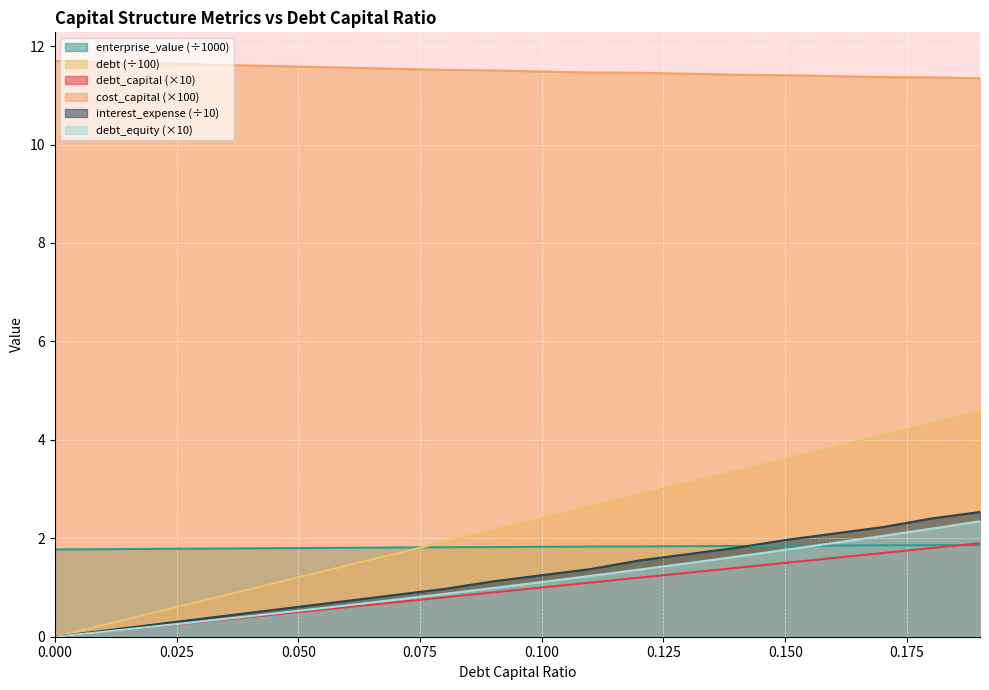

Reading right to left, extract all data points from this chart.

debt_capital: 0.19=1.9	0.18=1.8	0.17=1.7	0.16=1.6	0.15=1.5	0.14=1.4	0.13=1.3	0.12=1.2	0.11=1.1	0.1=1.0	0.09=0.9	0.08=0.8	0.07=0.7	0.06=0.6	0.05=0.5	0.04=0.4	0.03=0.3	0.02=0.2	0.01=0.1	0.0=0.0
cost_capital: 0.19=11.3	0.18=11.4	0.17=11.4	0.16=11.4	0.15=11.4	0.14=11.4	0.13=11.4	0.12=11.5	0.11=11.5	0.1=11.5	0.09=11.5	0.08=11.5	0.07=11.5	0.06=11.6	0.05=11.6	0.04=11.6	0.03=11.6	0.02=11.6	0.01=11.7	0.0=11.7
enterprise_value: 0.19=1.9	0.18=1.9	0.17=1.9	0.16=1.9	0.15=1.8	0.14=1.8	0.13=1.8	0.12=1.8	0.11=1.8	0.1=1.8	0.09=1.8	0.08=1.8	0.07=1.8	0.06=1.8	0.05=1.8	0.04=1.8	0.03=1.8	0.02=1.8	0.01=1.8	0.0=1.8
debt: 0.19=4.6	0.18=4.3	0.17=4.1	0.16=3.9	0.15=3.6	0.14=3.4	0.13=3.1	0.12=2.9	0.11=2.7	0.1=2.4	0.09=2.2	0.08=1.9	0.07=1.7	0.06=1.4	0.05=1.2	0.04=1.0	0.03=0.7	0.02=0.5	0.01=0.2	0.0=0.0
interest_expense: 0.19=2.5	0.18=2.4	0.17=2.2	0.16=2.1	0.15=2.0	0.14=1.8	0.13=1.7	0.12=1.5	0.11=1.4	0.1=1.2	0.09=1.1	0.08=1.0	0.07=0.8	0.06=0.7	0.05=0.6	0.04=0.5	0.03=0.4	0.02=0.2	0.01=0.1	0.0=0.0
debt_equity: 0.19=2.3	0.18=2.2	0.17=2.0	0.16=1.9	0.15=1.8	0.14=1.6	0.13=1.5	0.12=1.4	0.11=1.2	0.1=1.1	0.09=1.0	0.08=0.9	0.07=0.8	0.06=0.6	0.05=0.5	0.04=0.4	0.03=0.3	0.02=0.2	0.01=0.1	0.0=0.0